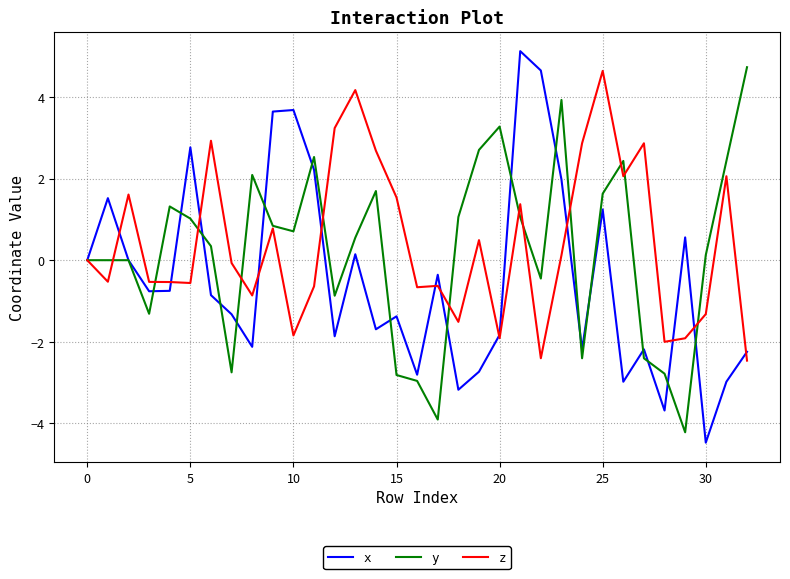

What is the lowest value of the x series?

-4.5